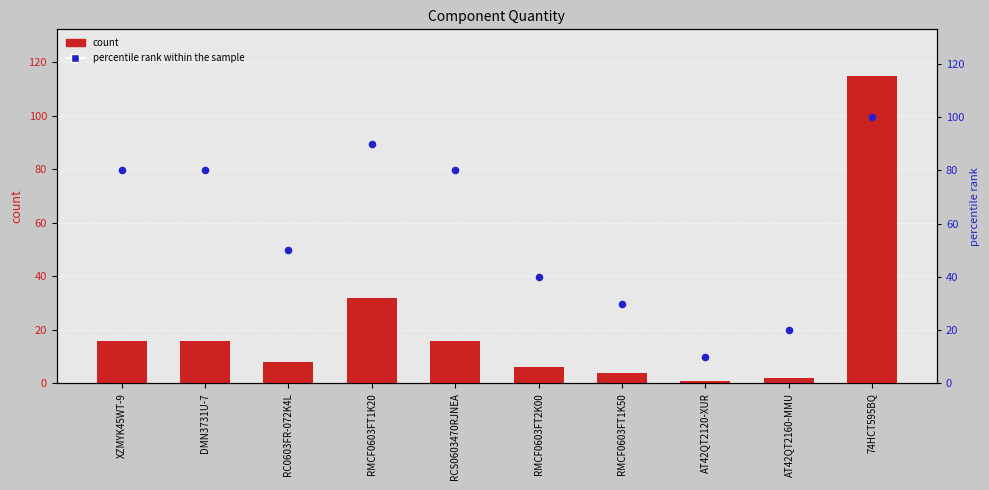

What is the total value across all series at RC0603FR-072K4L?

58